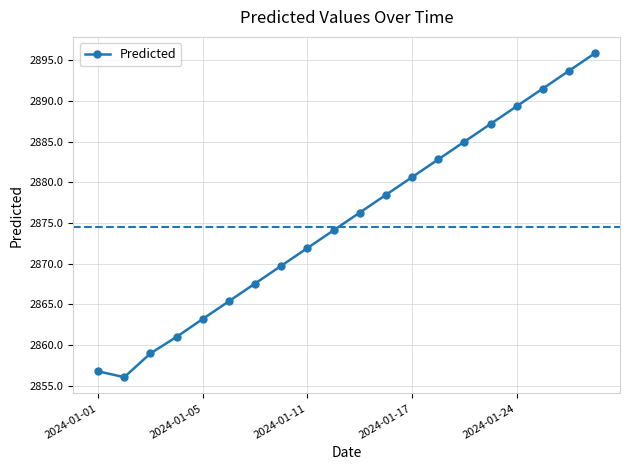

How many interior local valleys (lower than both neighbors) does the data have?

1